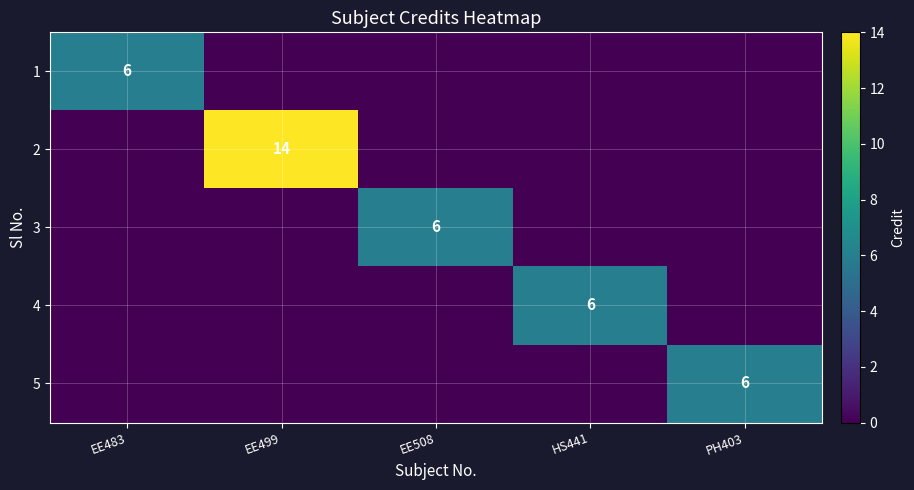

The value of 5 at PH403 is 6. True or false?

True